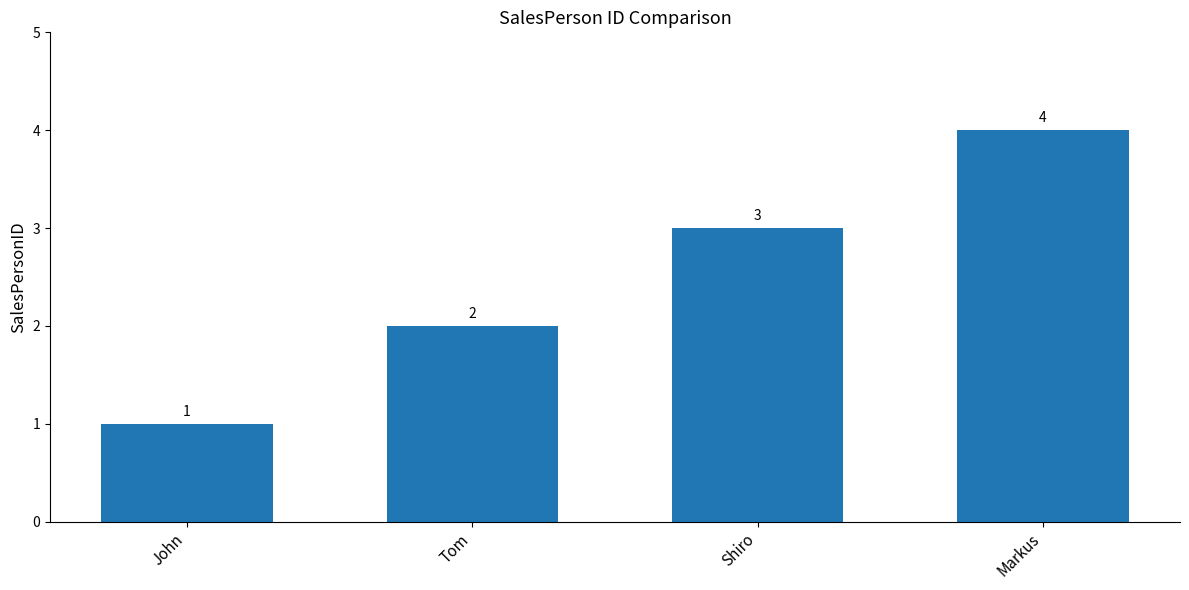

List the labels in order of value, largest first.

Markus, Shiro, Tom, John